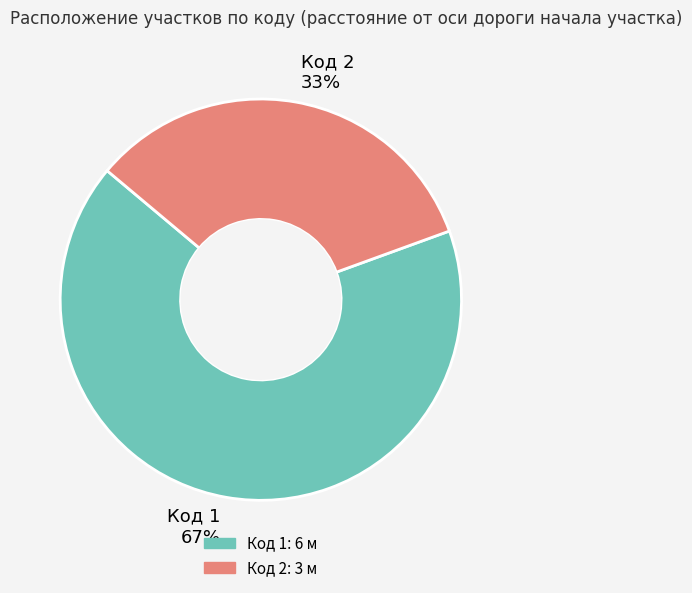

Between Код 1 67% and Код 2 33%, which is larger?

Код 1 67%